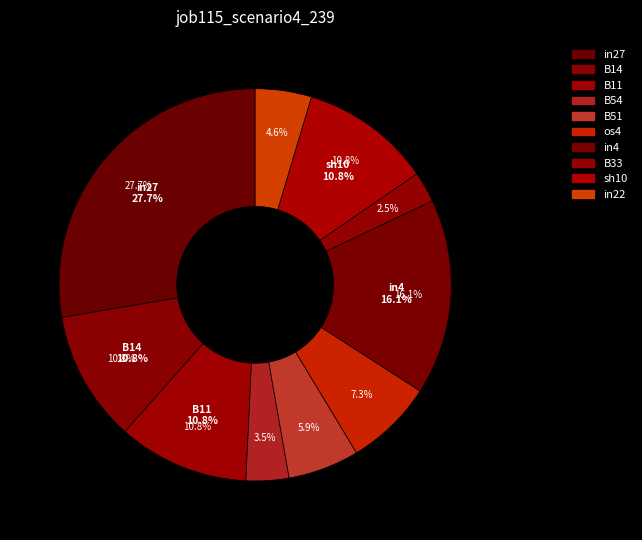

Is there a majority slice in this chart?

No